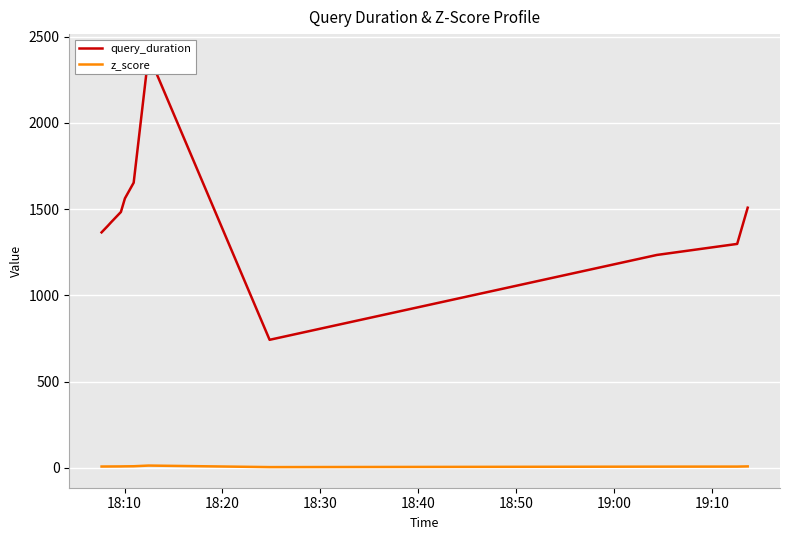

List the series in order of their overall mean, lowest first.

z_score, query_duration